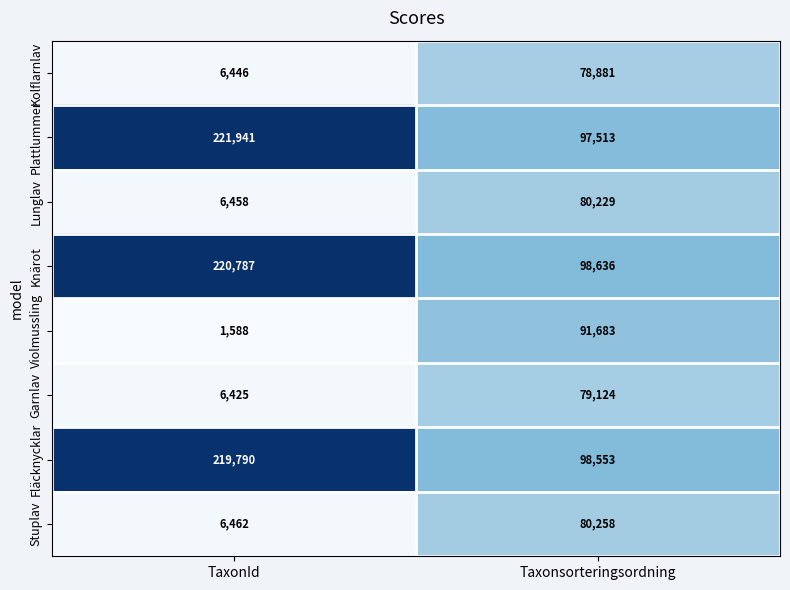

What is the sum of the Kolflarnlav values at Taxonsorteringsordning and TaxonId?

85327